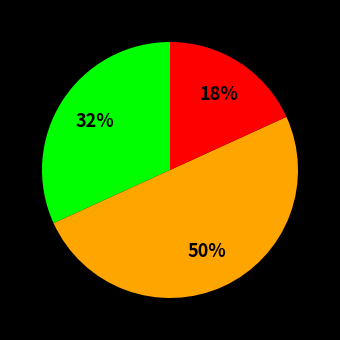

To the nearest percent, what is the average slice percentage?

33%